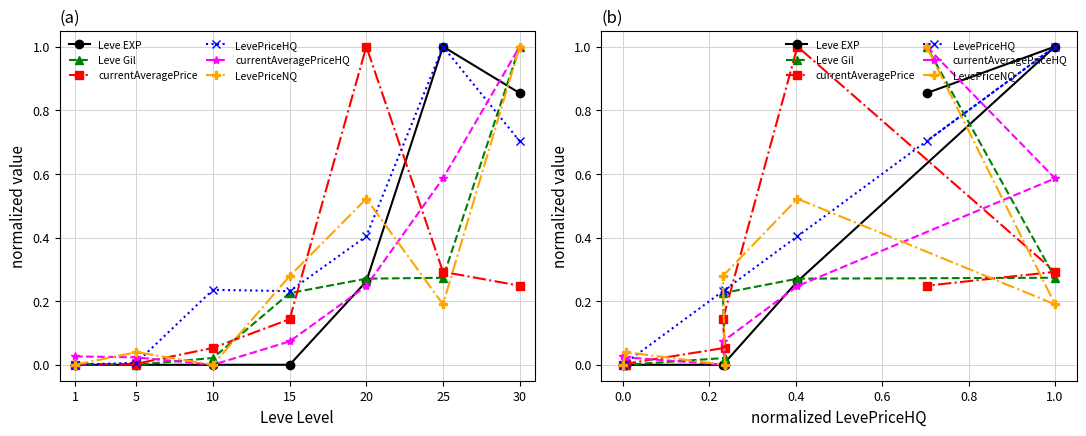

List the series in order of their peak value, lowest first.

Leve EXP, Leve Gil, currentAveragePrice, LevePriceHQ, currentAveragePriceHQ, LevePriceNQ